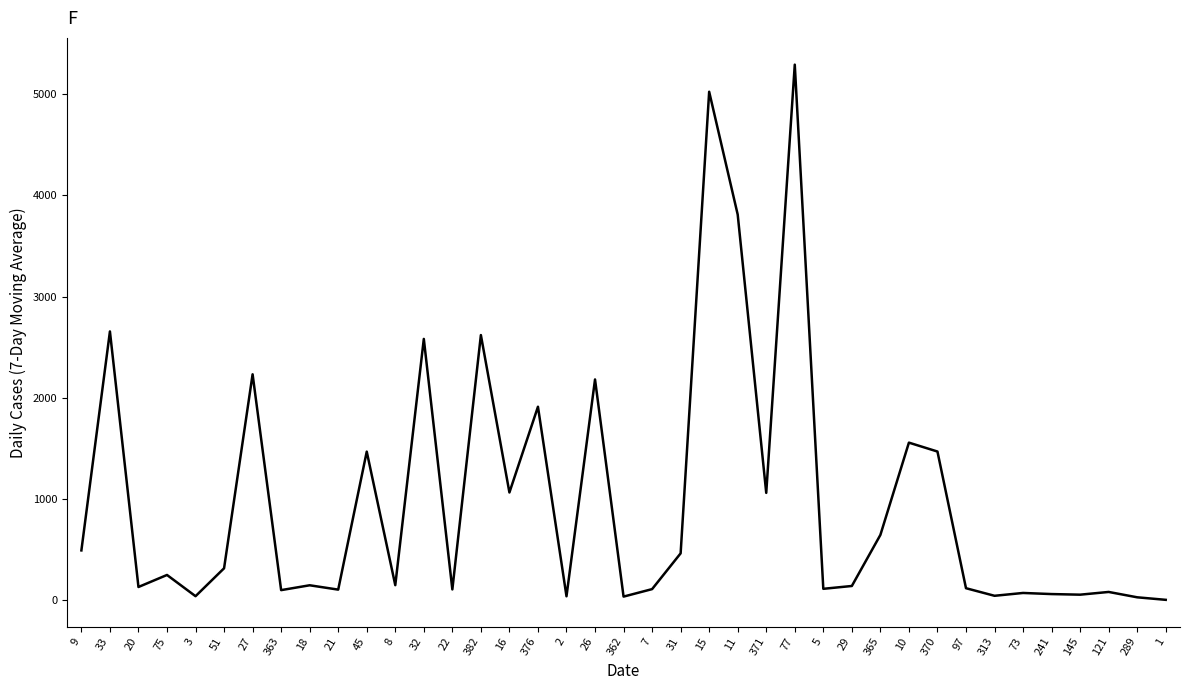

What position from the left is 18?

9